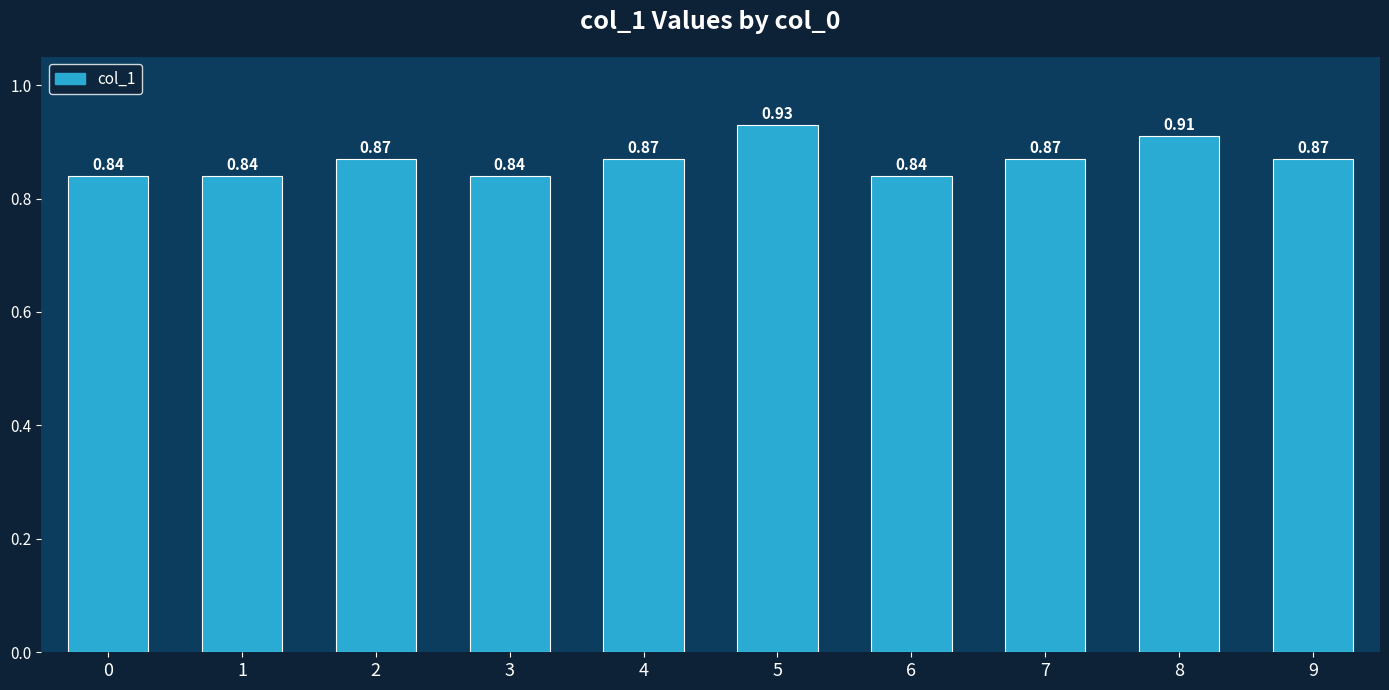

How many bars are there in total?

10